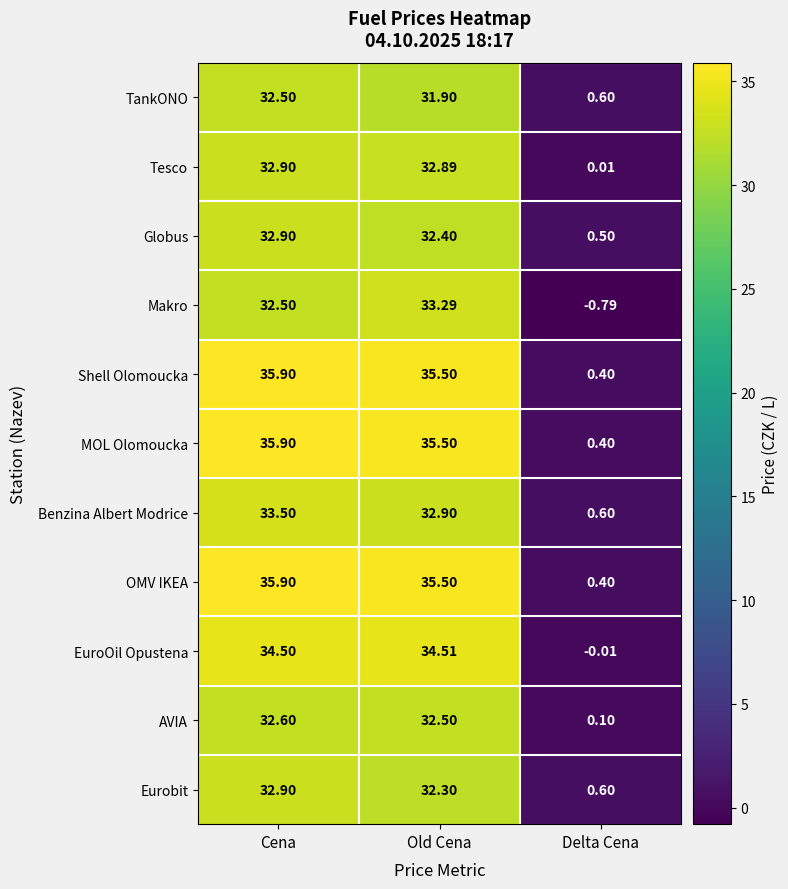

At which category is the sum across all series the highest?

Cena